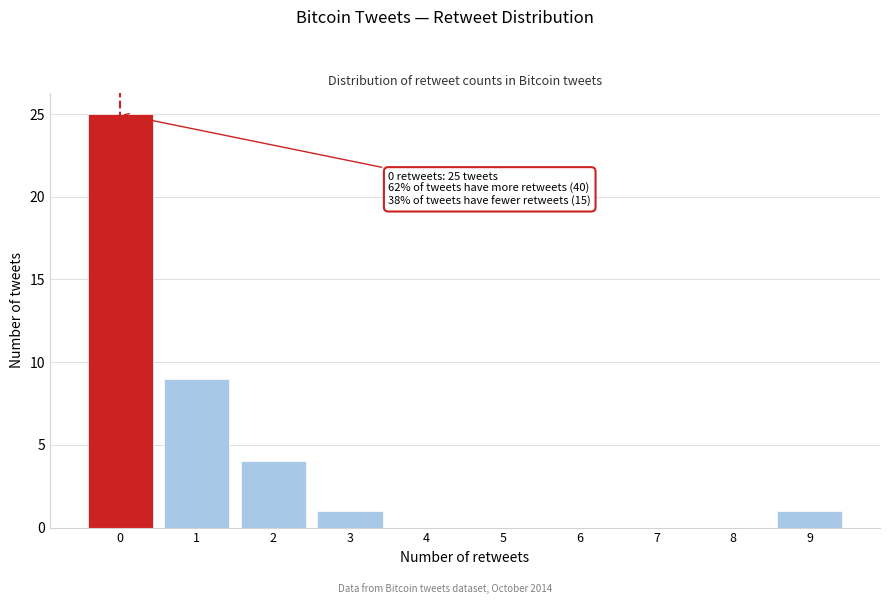

Reading left to right, what are all the values shown in this chart?

0=25	1=9	2=4	3=1	4=0	5=0	6=0	7=0	8=0	9=1